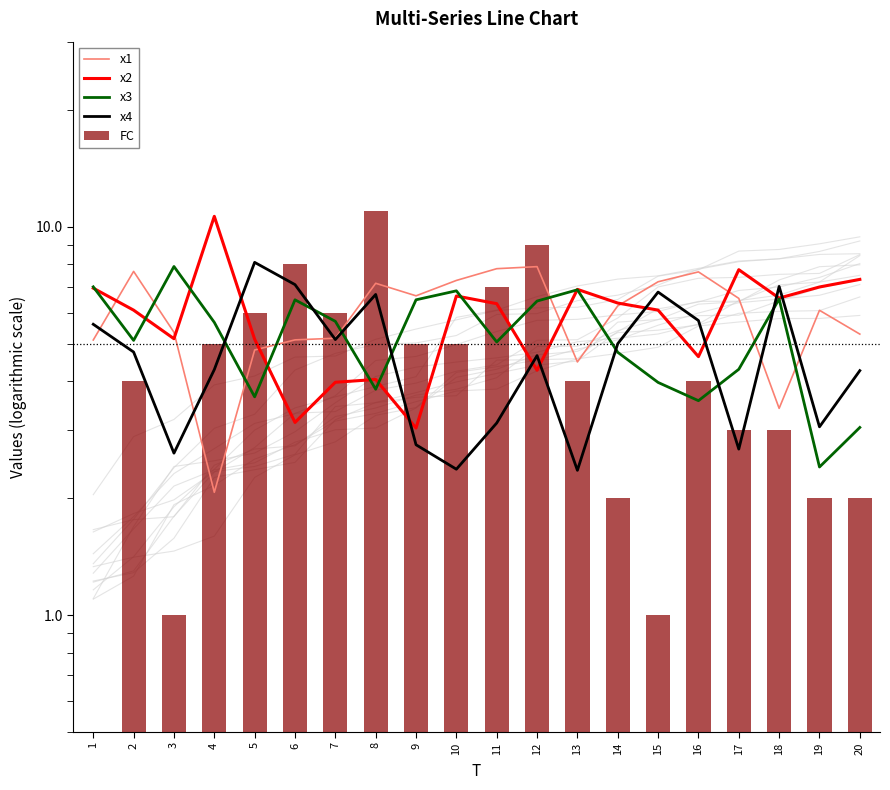

What is the maximum value shown in the chart?

11.0